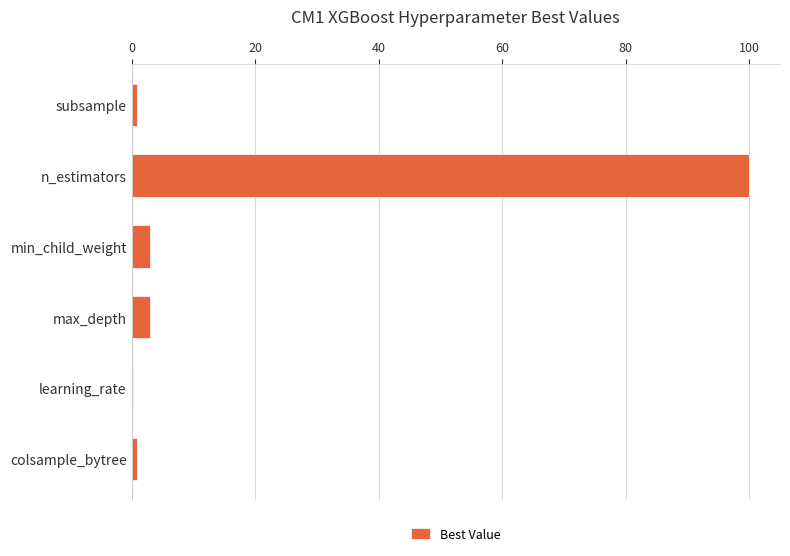

Which category has the highest value across all series?

n_estimators